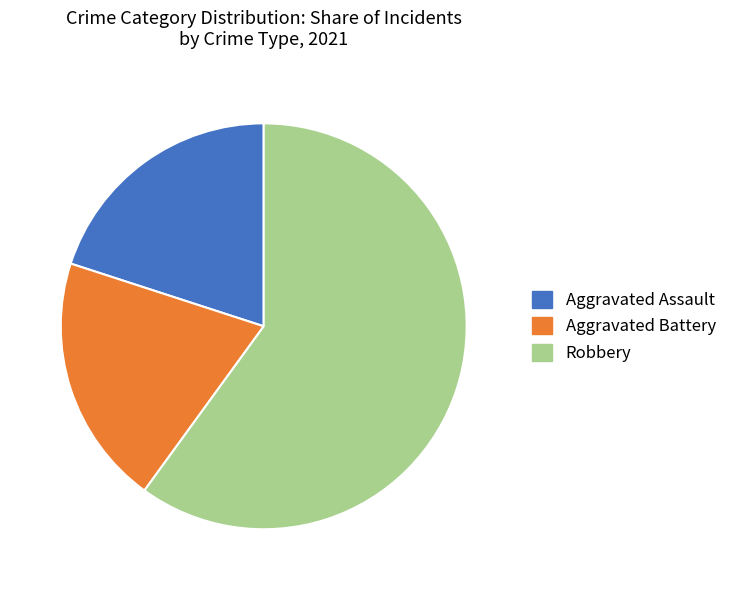

The Robbery slice represents 54% of the pie. True or false?

False